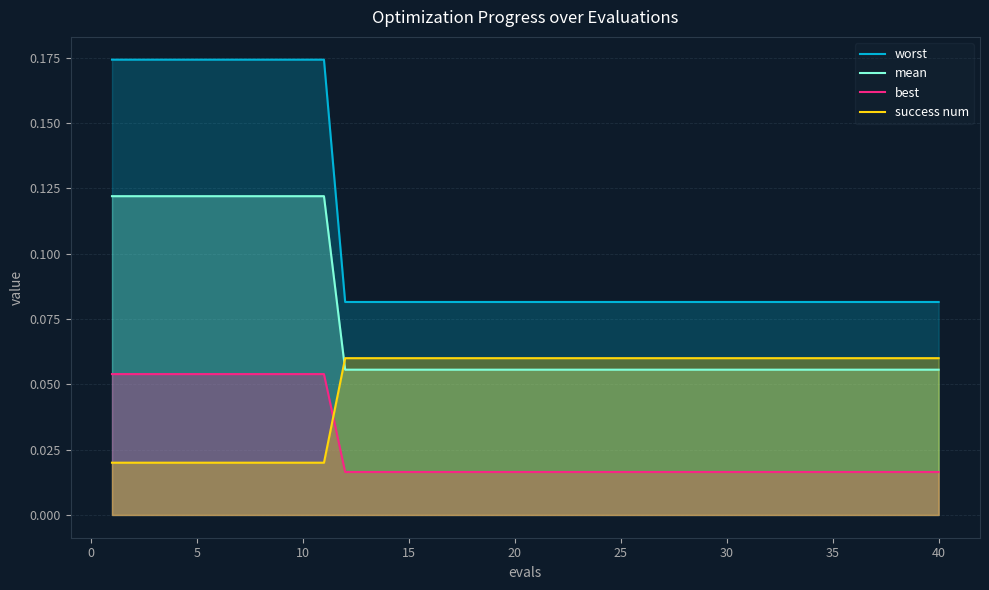

How many lines are shown in the chart?

4